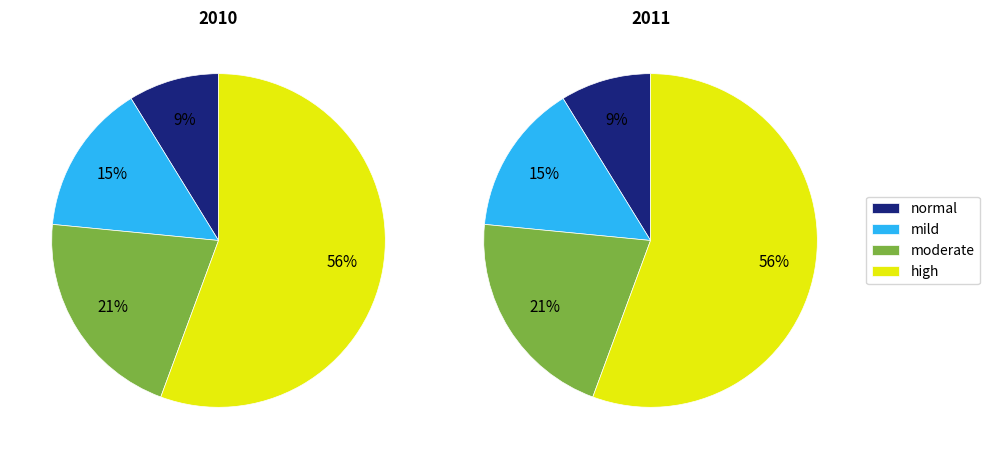

True or false: mild accounts for 15% of the total.

True